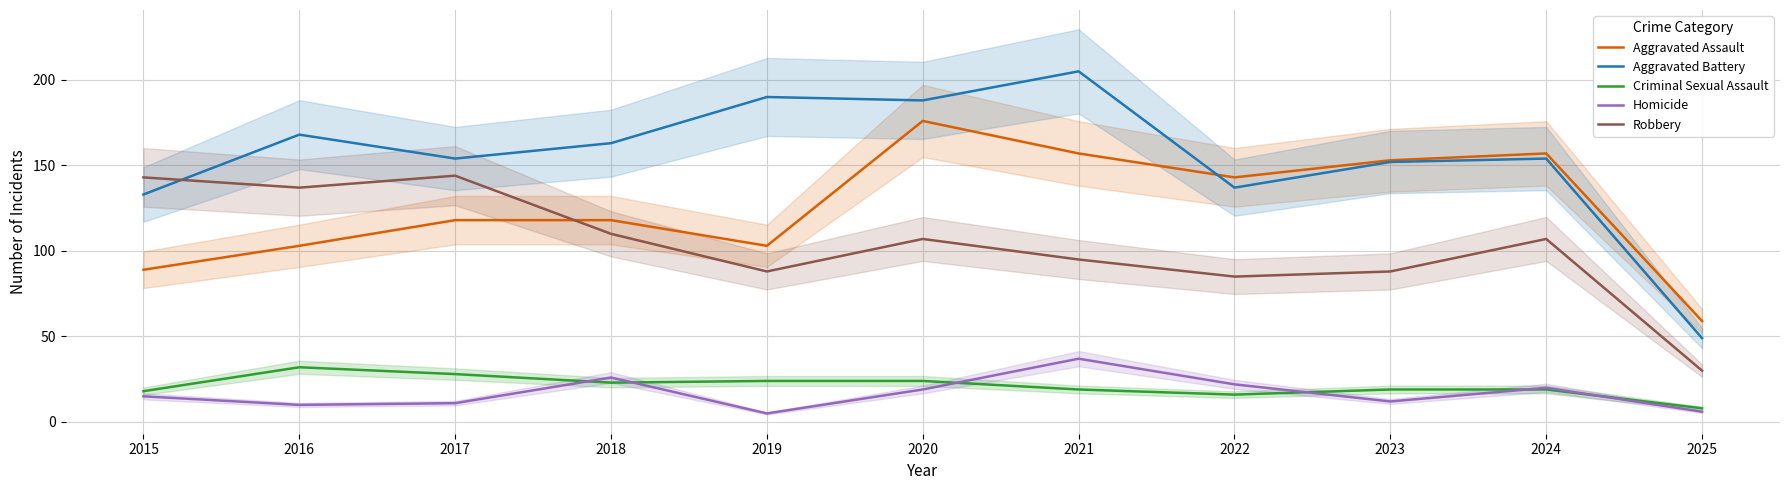

Reading right to left, transcribe all the data shown in this chart.

Aggravated Assault: 59	157	153	143	157	176	103	118	118	103	89
Aggravated Battery: 49	154	152	137	205	188	190	163	154	168	133
Criminal Sexual Assault: 8	19	19	16	19	24	24	23	28	32	18
Homicide: 6	20	12	22	37	19	5	26	11	10	15
Robbery: 30	107	88	85	95	107	88	110	144	137	143